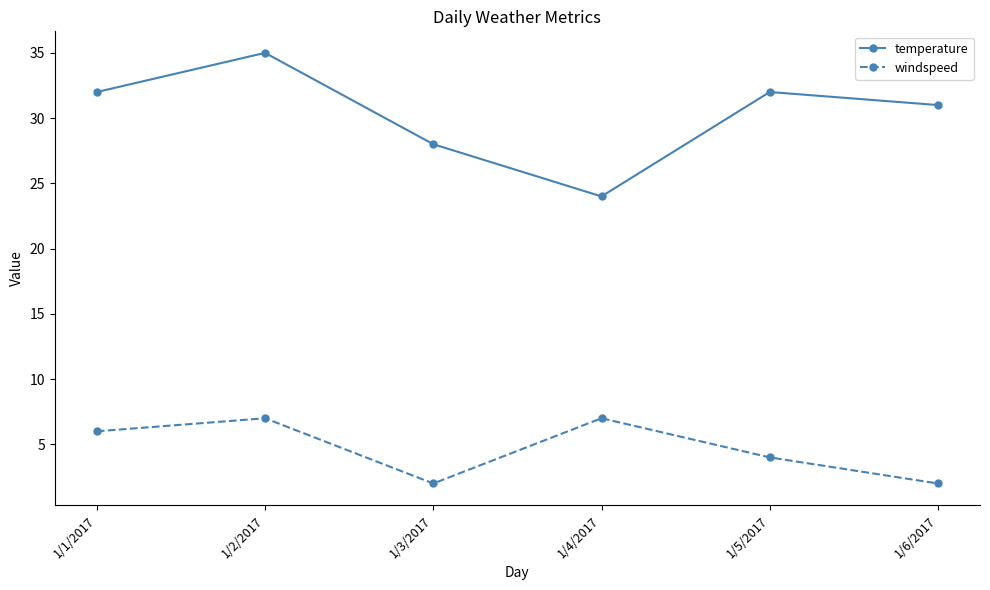

What is the sum of the windspeed values at 1/4/2017 and 1/5/2017?

11